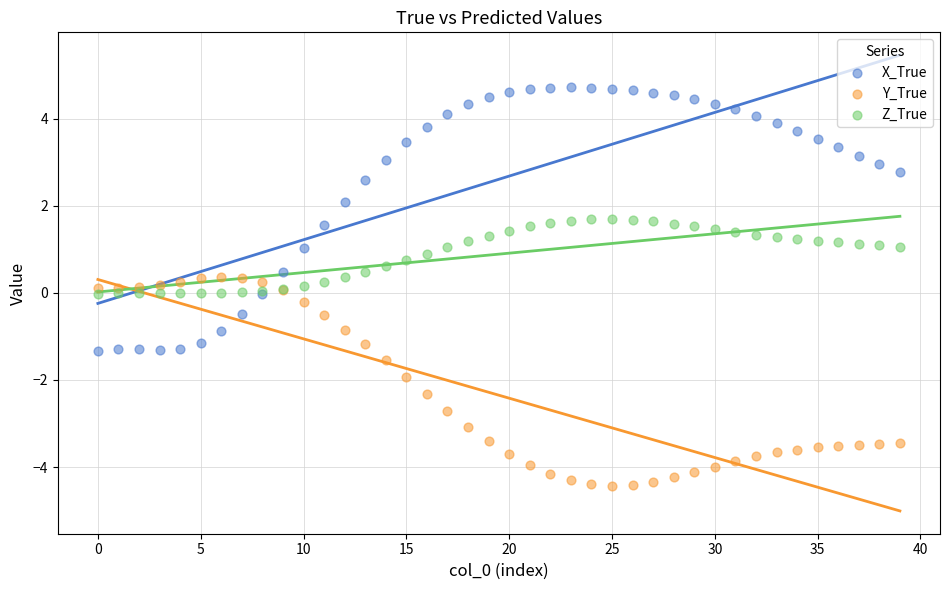

Which series contains the lowest Y value?

Y_True